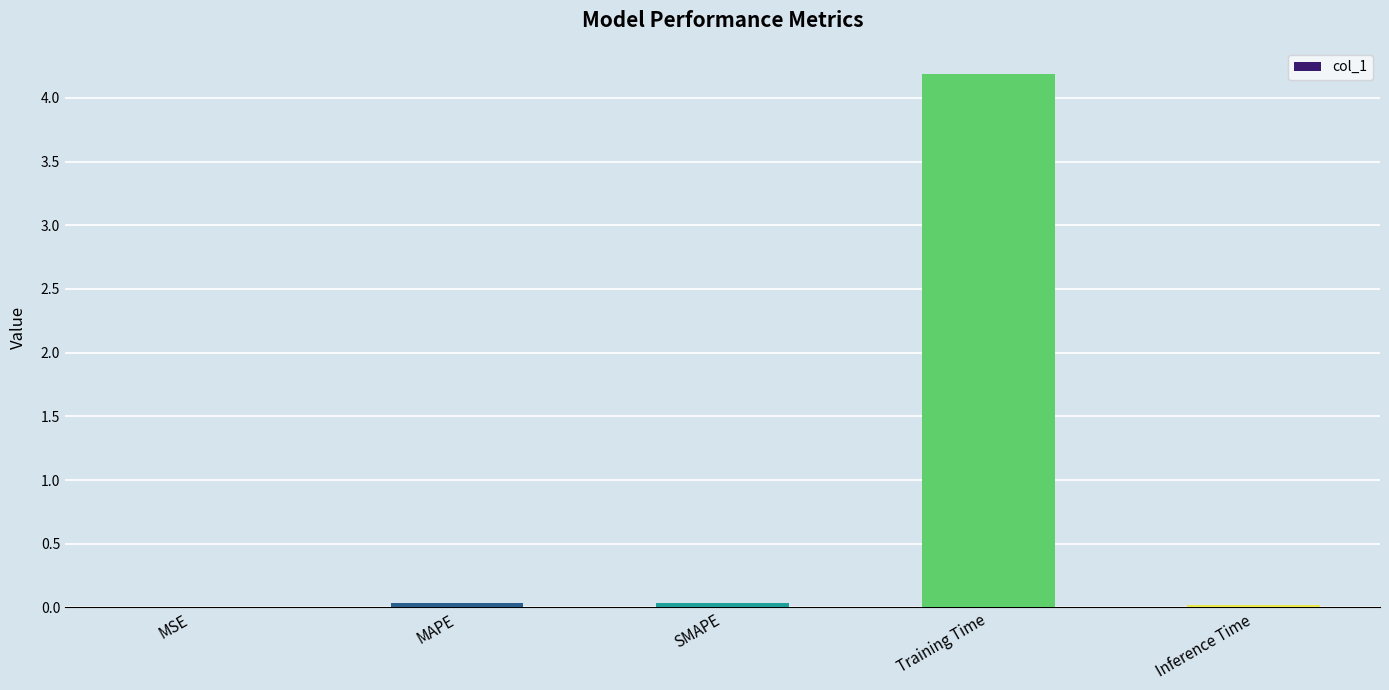

The value at MAPE is 0.0. True or false?

True